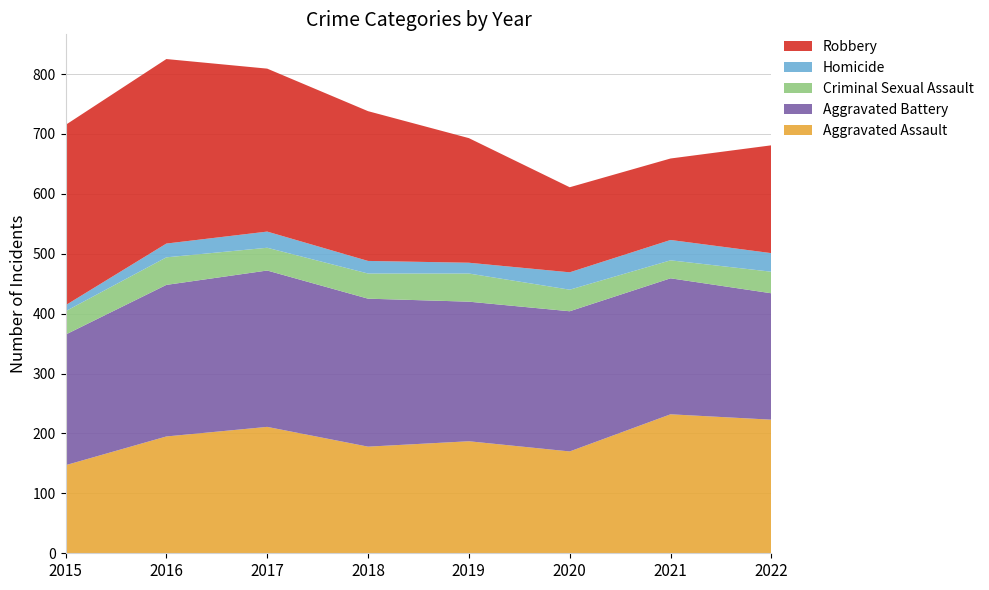

Reading left to right, transcribe all the data shown in this chart.

Aggravated Assault: 2015=147	2016=195	2017=211	2018=178	2019=187	2020=170	2021=232	2022=223
Aggravated Battery: 2015=218	2016=253	2017=261	2018=247	2019=233	2020=234	2021=227	2022=211
Criminal Sexual Assault: 2015=39	2016=46	2017=38	2018=42	2019=47	2020=36	2021=30	2022=36
Homicide: 2015=10	2016=23	2017=27	2018=21	2019=18	2020=29	2021=34	2022=31
Robbery: 2015=301	2016=308	2017=272	2018=250	2019=208	2020=142	2021=136	2022=180